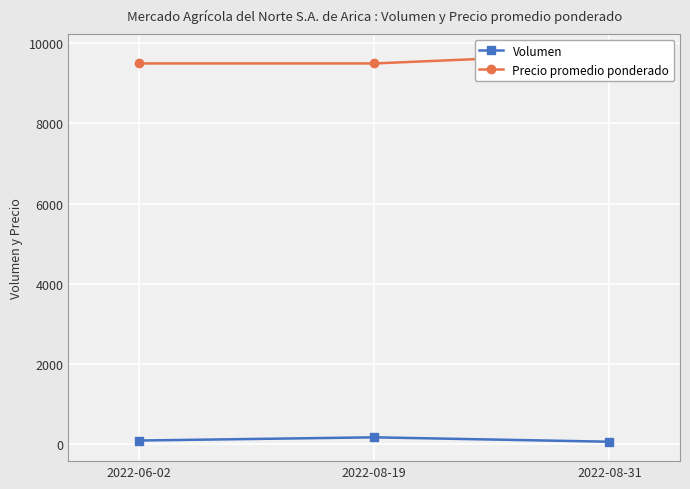

Reading left to right, transcribe all the data shown in this chart.

Volumen: 2022-06-02=80	2022-08-19=160	2022-08-31=50
Precio promedio ponderado: 2022-06-02=9500	2022-08-19=9500	2022-08-31=9750